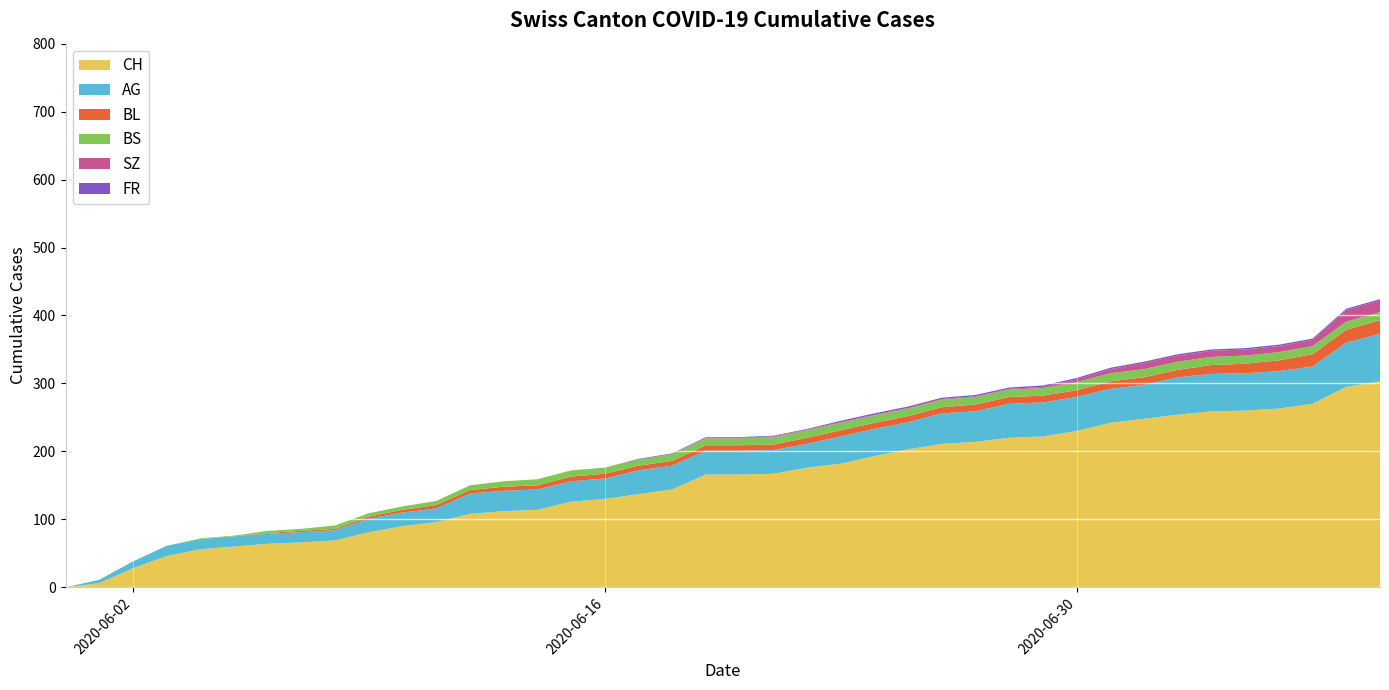

What is the highest value of the CH series?

303